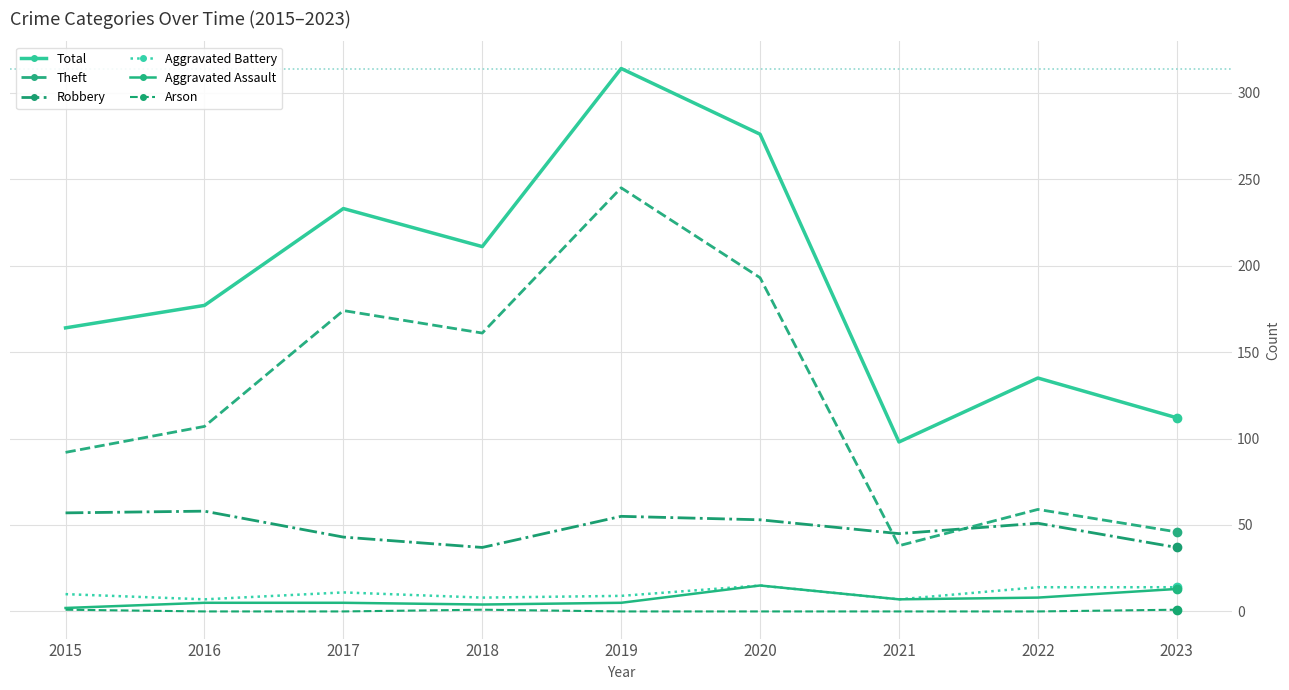

Is it true that Theft equals 415 at 2019?

False